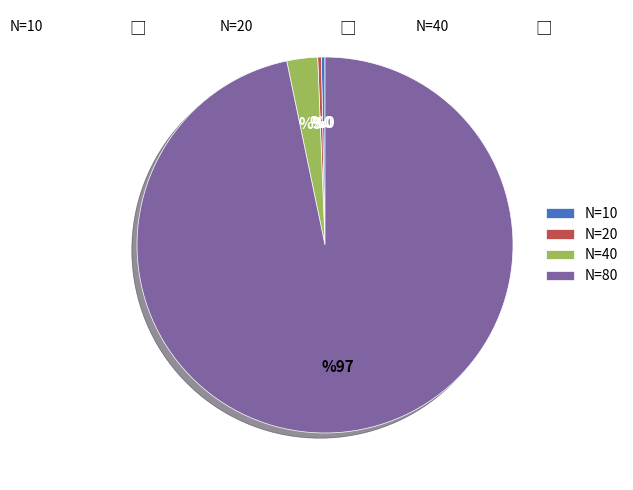

How many segments does this pie chart have?

4